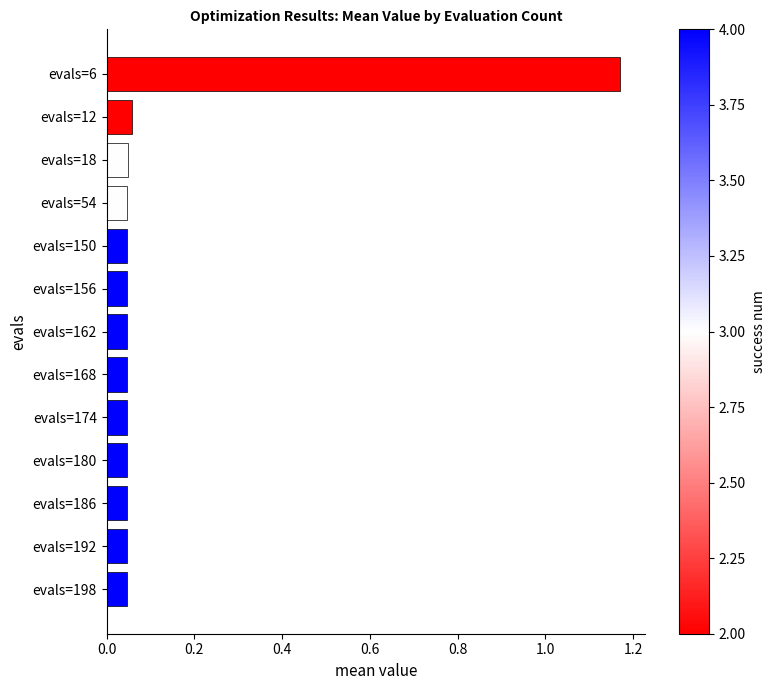

What is the difference between the maximum and second lowest values?

1.1